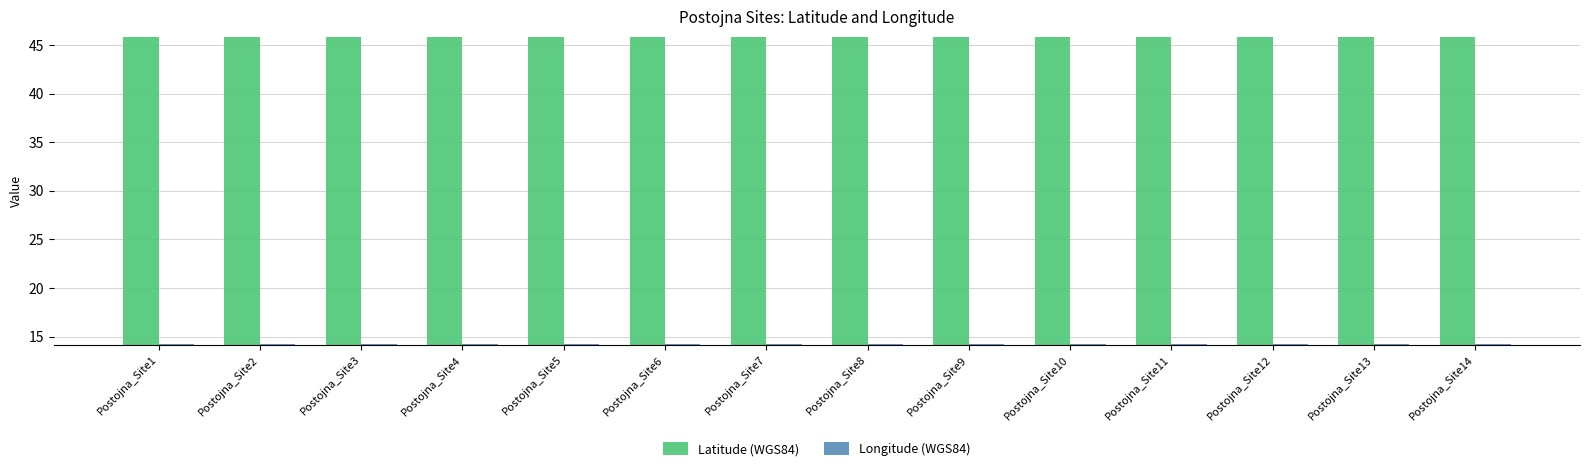

What are all the series names shown in the legend?

Latitude (WGS84), Longitude (WGS84)